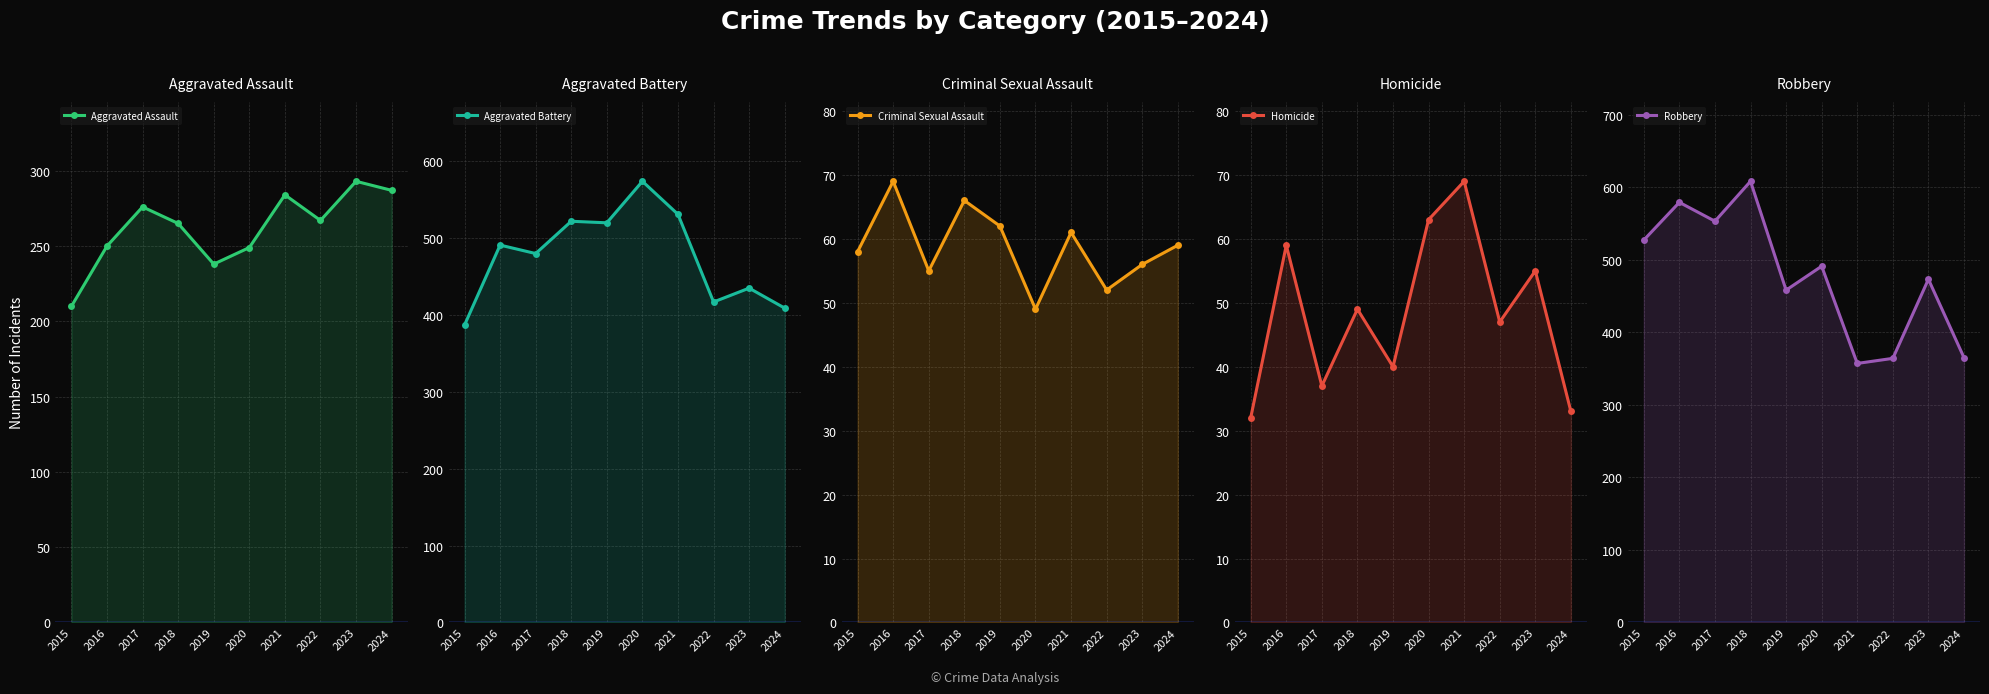

True or false: Aggravated Assault and Criminal Sexual Assault cross at least once.

False